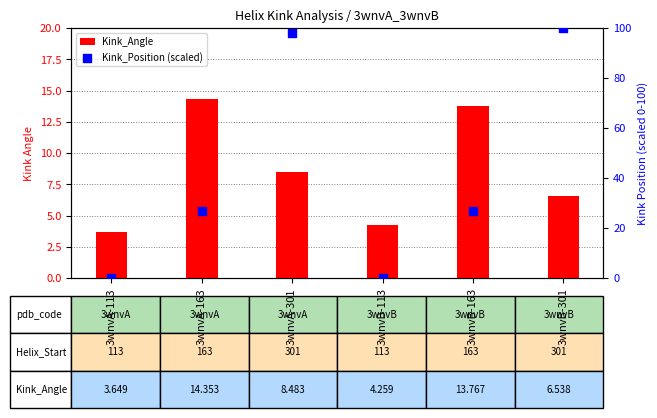

Which series has the largest total across all categories?

Kink_Position (scaled)